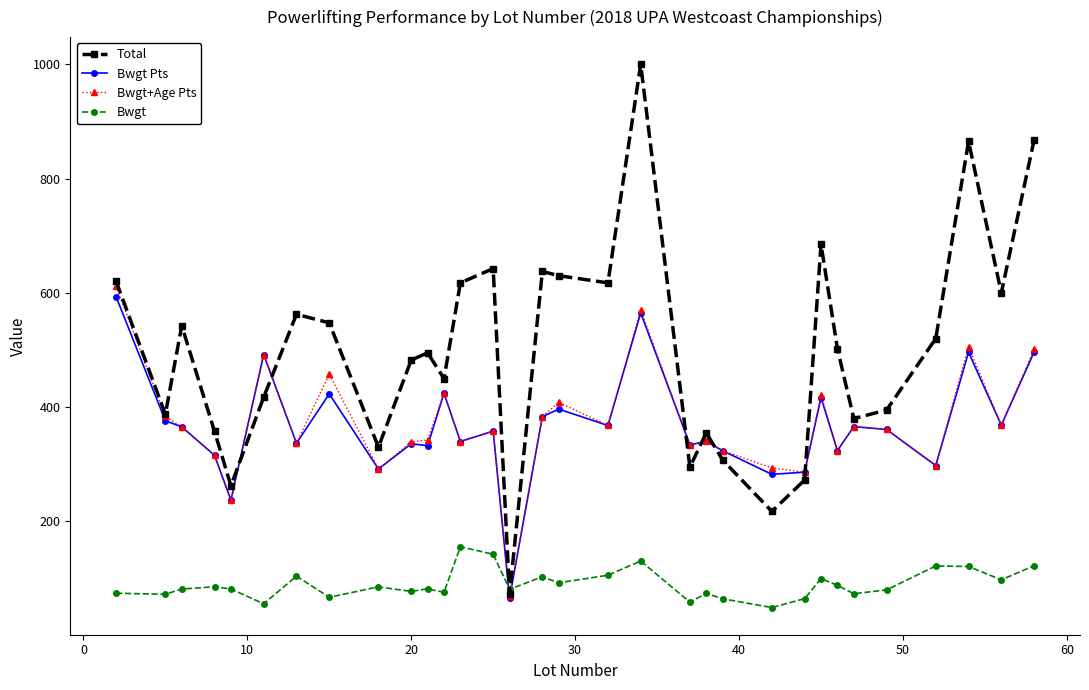

How many lines are shown in the chart?

4